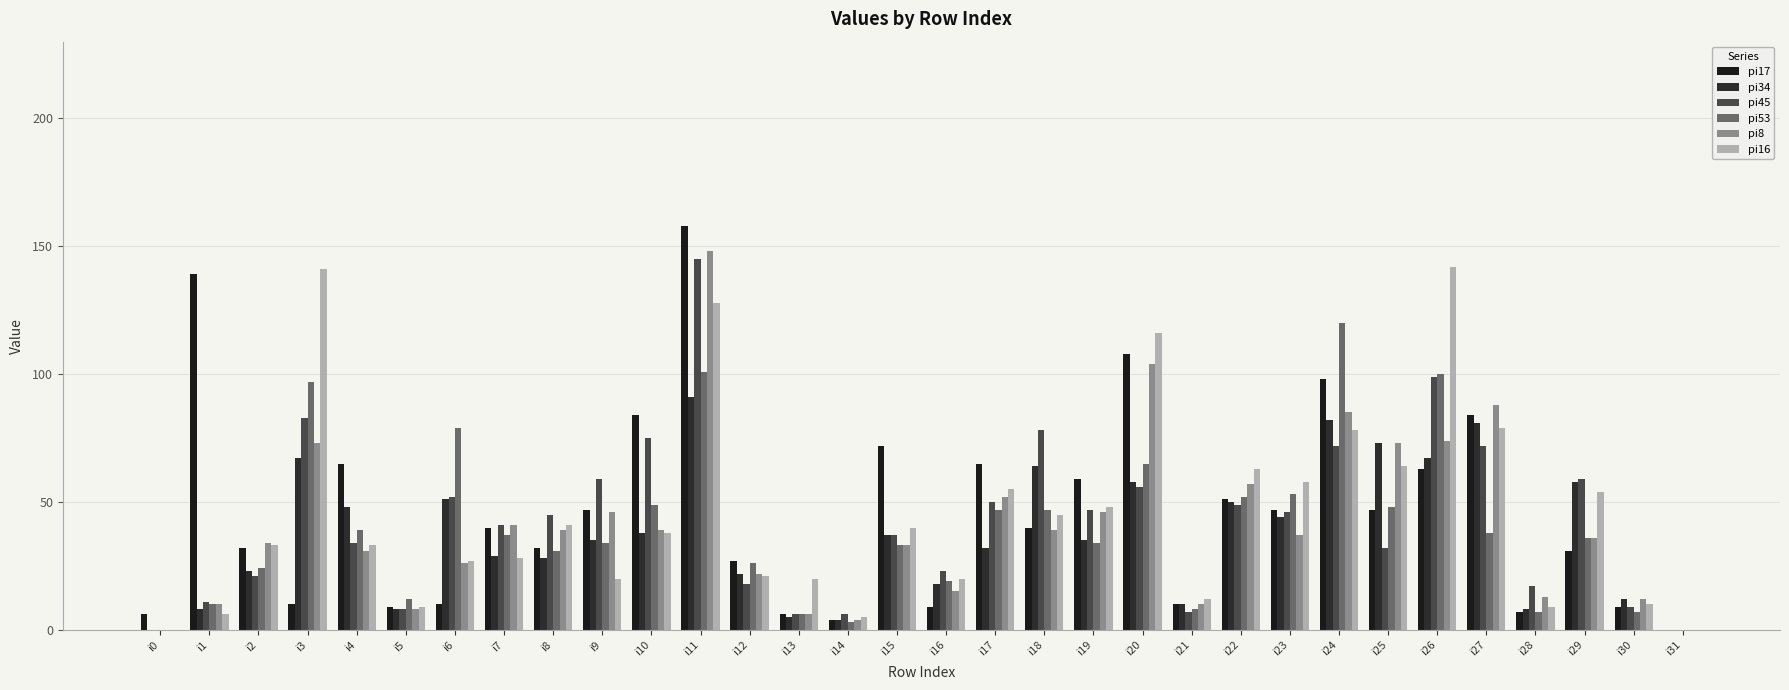

List the series in order of their peak value, highest first.

pi17, pi8, pi45, pi16, pi53, pi34